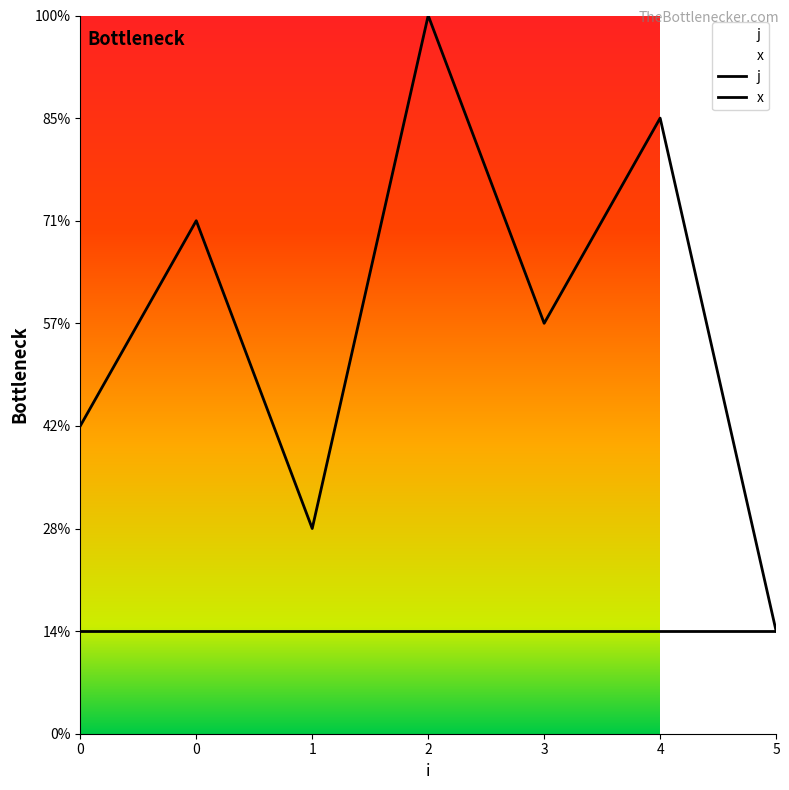

True or false: the data shows 3 at 0.

False